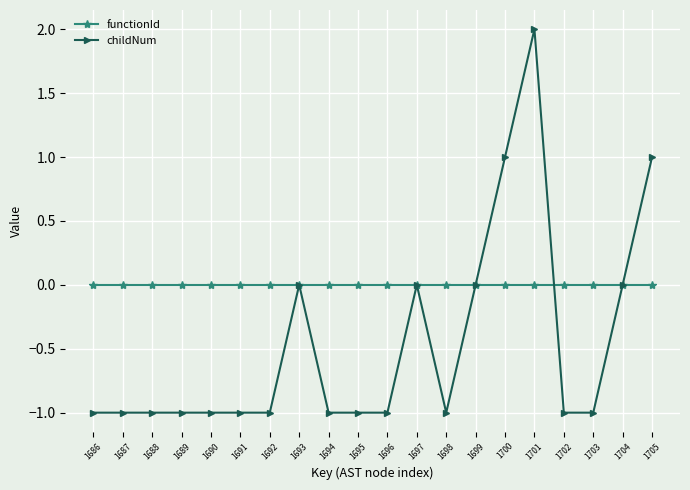

List the series in order of their overall mean, lowest first.

childNum, functionId